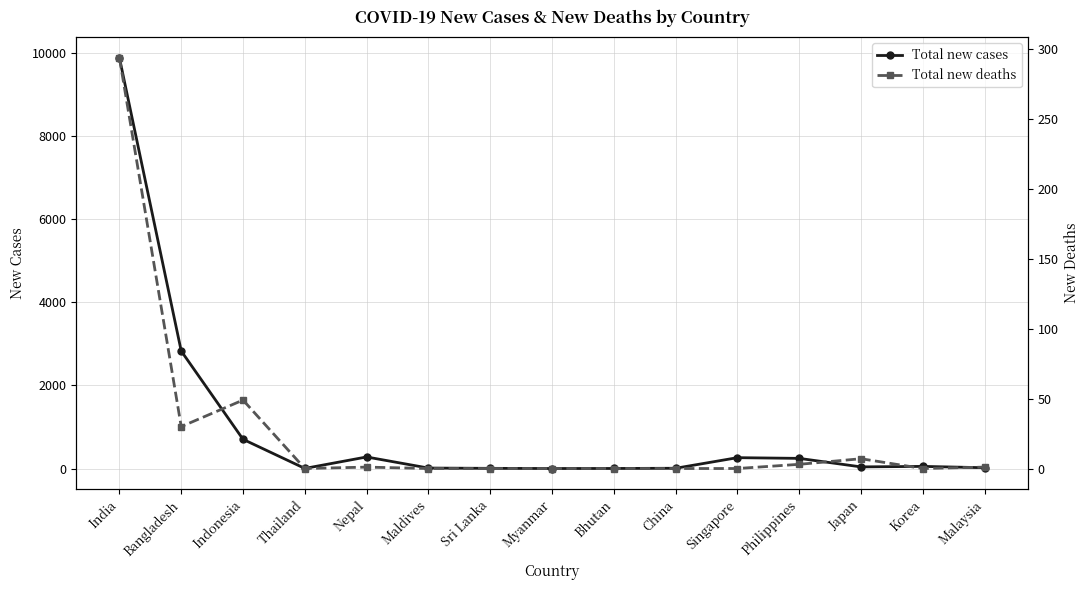

How many lines are shown in the chart?

2